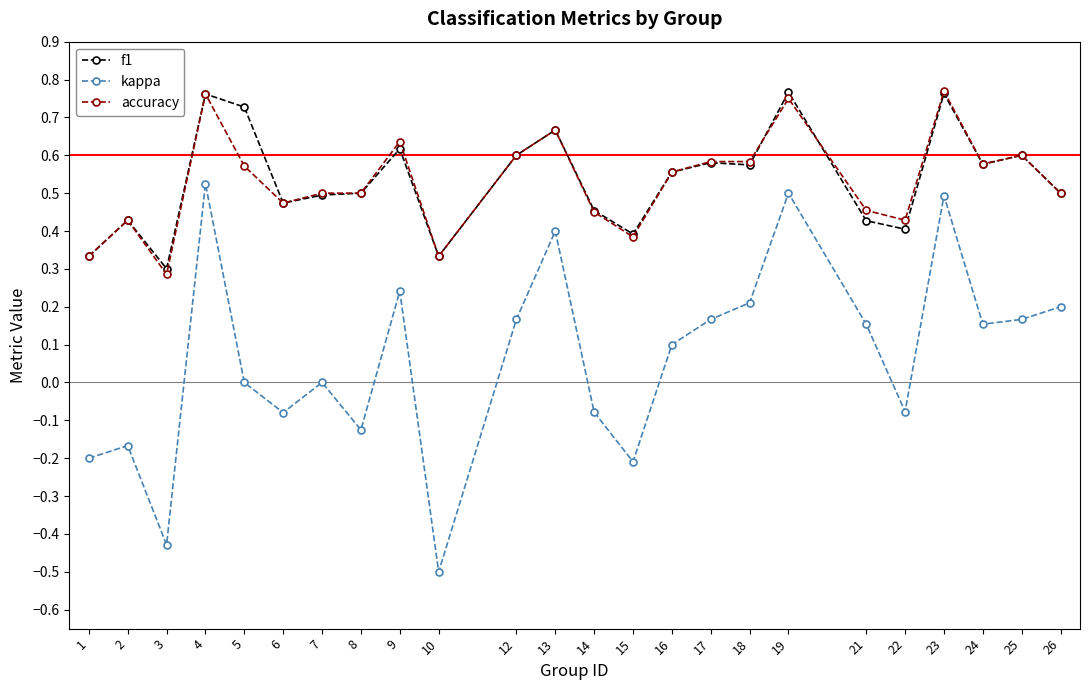

Where is accuracy nearest to the value 0?

3